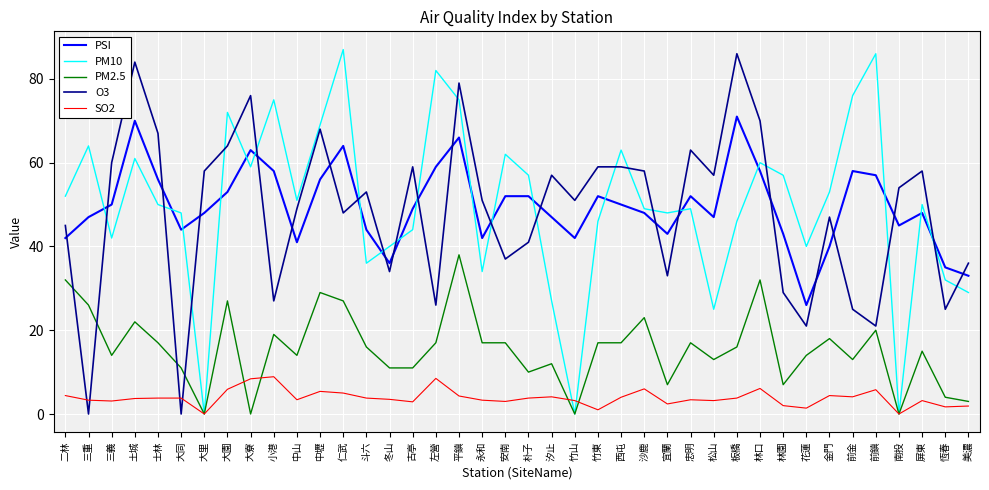

At how many categories does at least one series exceed 10?

40